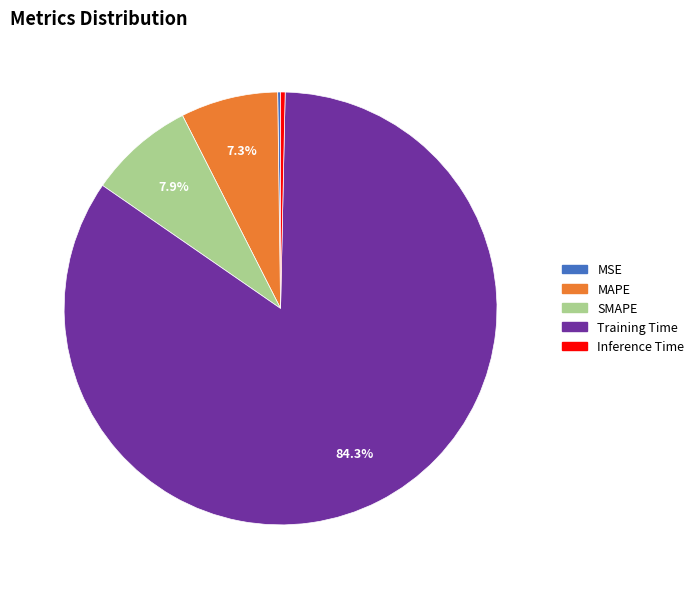

What percentage is the Training Time slice, to the nearest percent?

84%